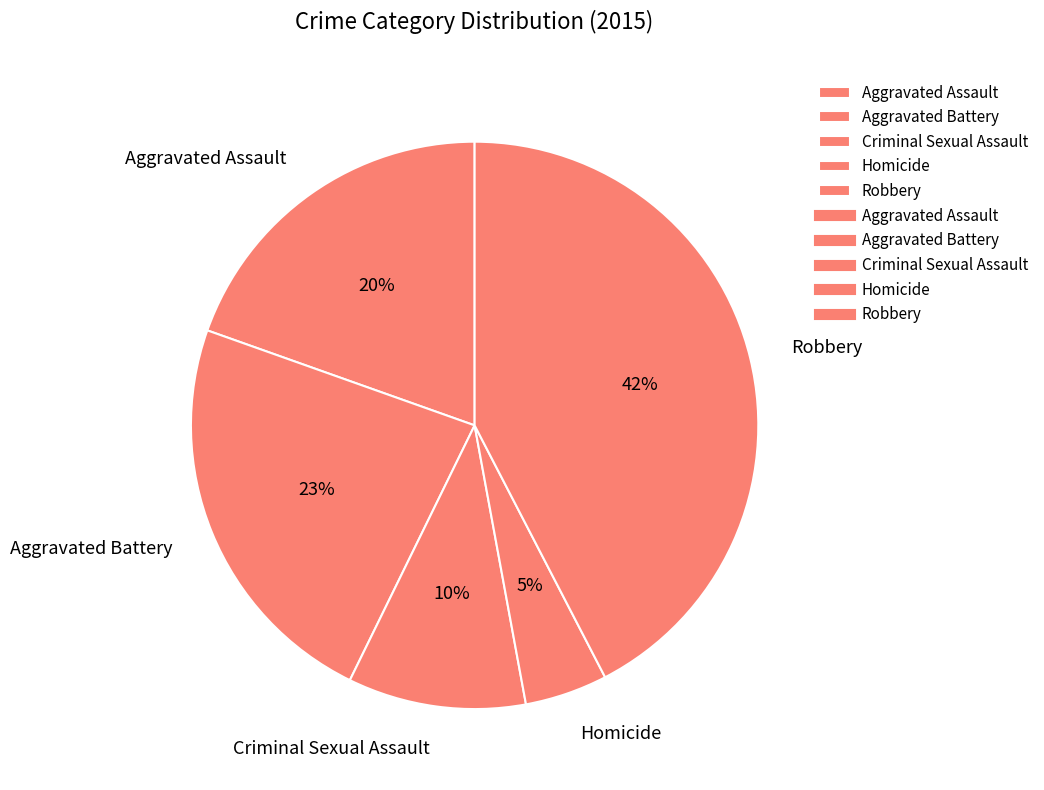

How many segments does this pie chart have?

5